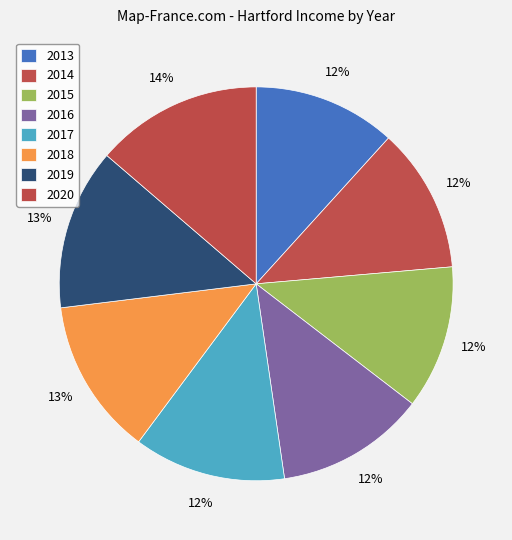

Is the sum of 2015 and 2018 greater than half?

No